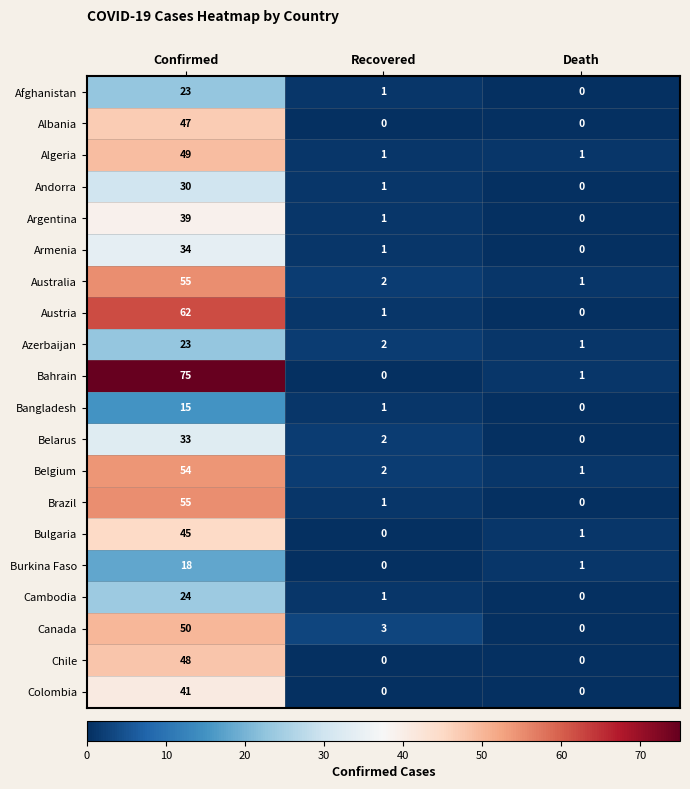

Rank the categories by Armenia value from highest to lowest.

Confirmed, Recovered, Death